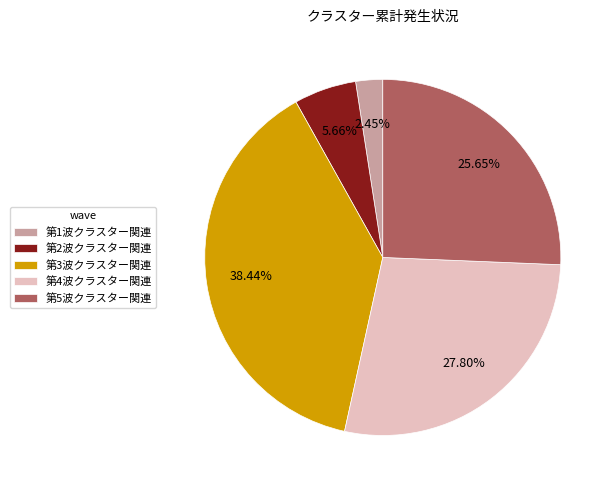

To the nearest percent, what percentage of the pie is 第3波クラスター関連?

38%